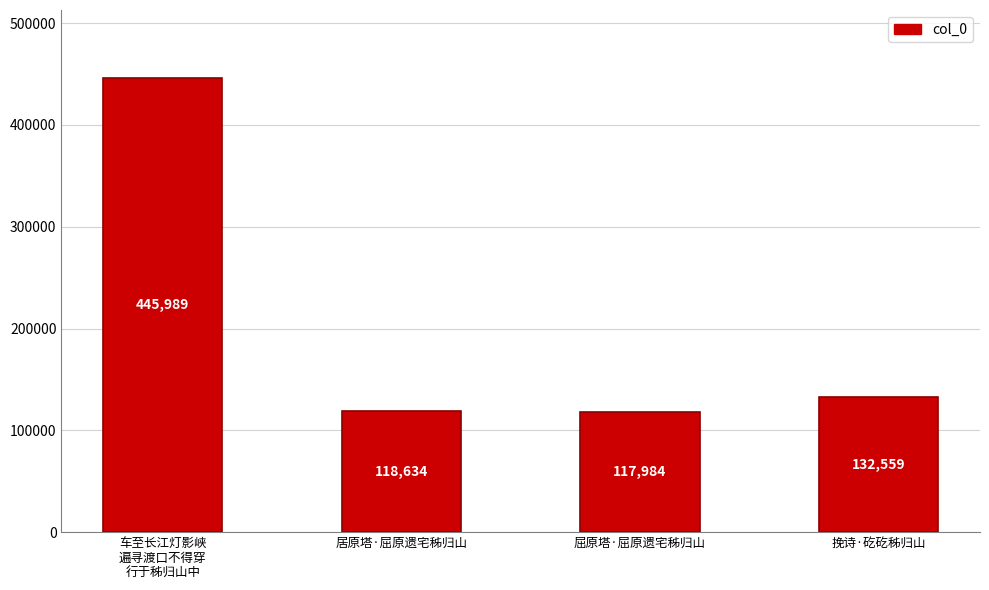

Does the chart contain stacked bars?

No